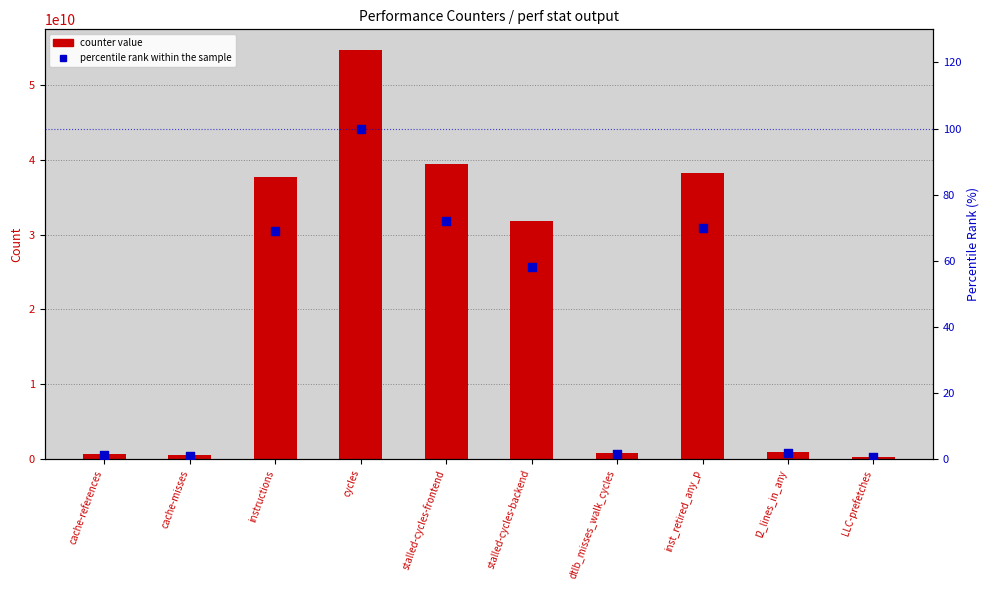

Is the value of percentile rank within the sample at cycles greater than the value of counter value at LLC-prefetches?

No